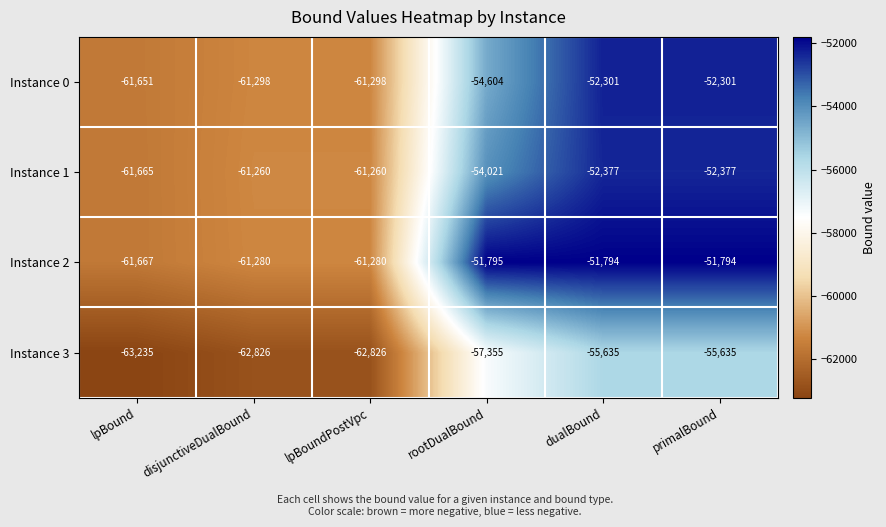

What is the highest value of the Instance 0 series?

-52301